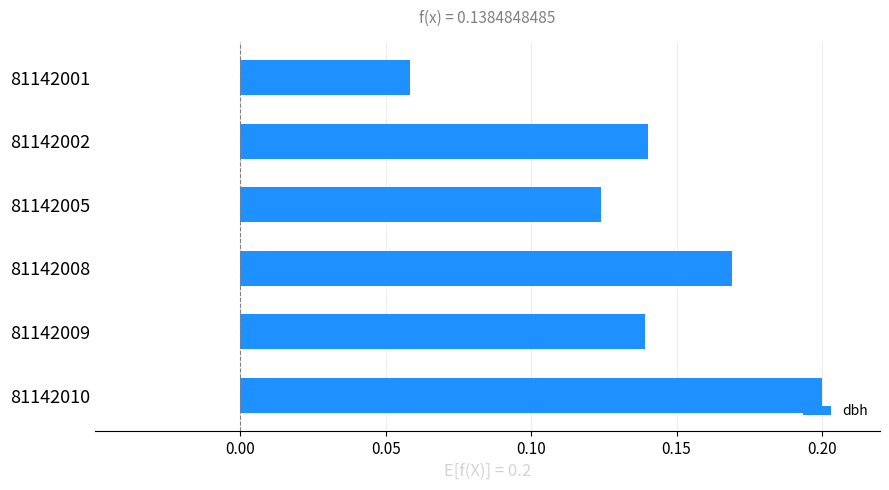

Which label corresponds to the largest value in the chart?

81142010